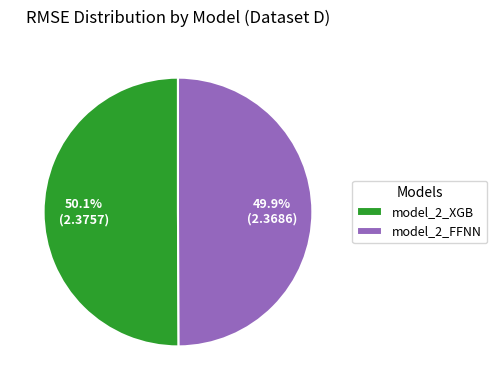

Combined, do model_2_XGB and model_2_FFNN account for over 50%?

Yes